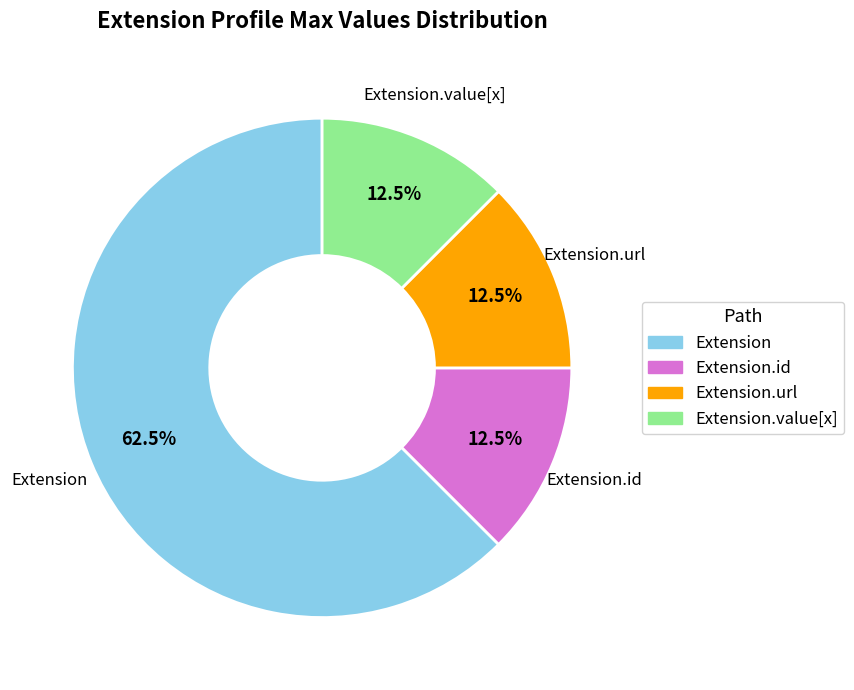

Does any single category account for the majority?

Yes